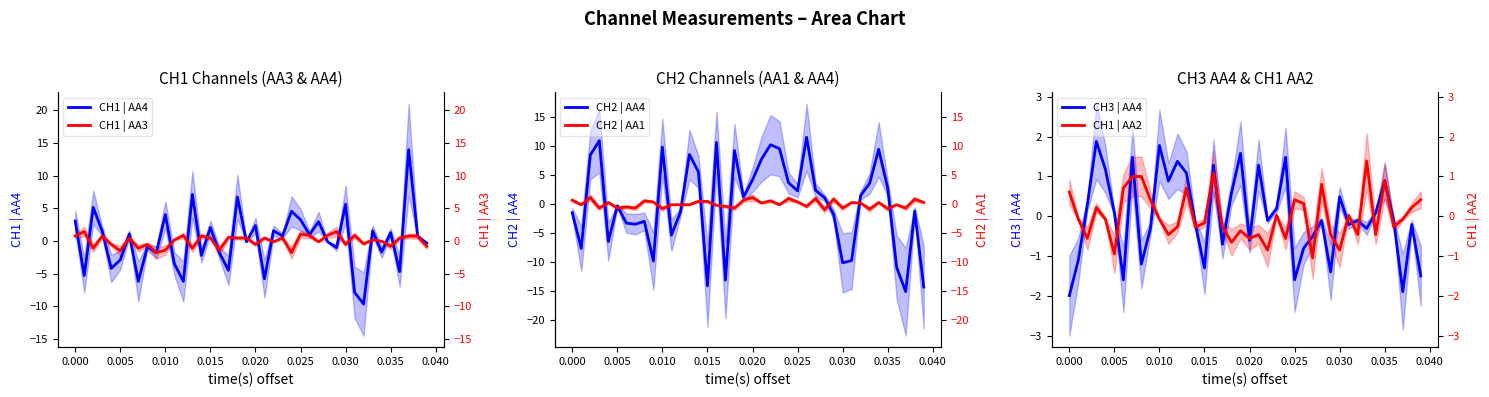

True or false: CH2 | AA4 and CH1 | AA2 intersect in this chart.

True